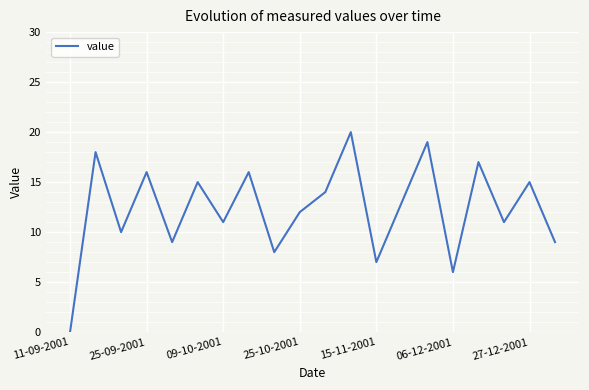

How many lines are shown in the chart?

1